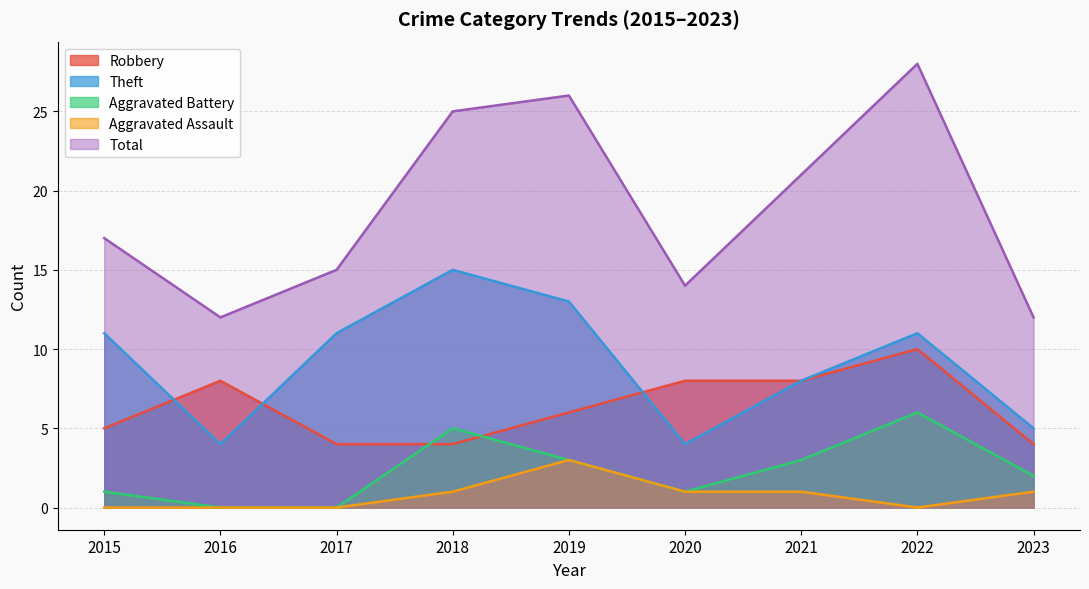

What is the difference between the maximum and minimum values in the Aggravated Battery series?

6